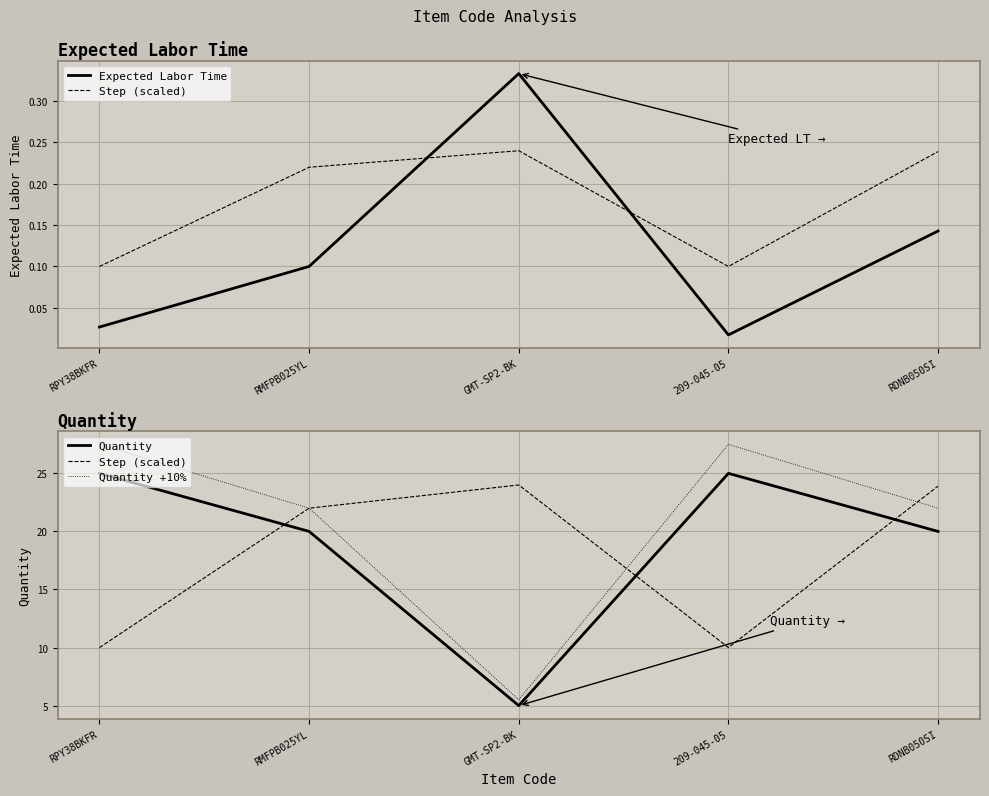

Reading right to left, extract all data points from this chart.

Expected Labor Time: RDNB050SI=0.1	209-045-05=0.0	GMT-SP2-BK=0.3	RMFPB025YL=0.1	RPY38BKFR=0.0
Step (scaled): RDNB050SI=23.9	209-045-05=10.0	GMT-SP2-BK=24.0	RMFPB025YL=22.0	RPY38BKFR=10.0
Quantity: RDNB050SI=20.0	209-045-05=25.0	GMT-SP2-BK=5.0	RMFPB025YL=20.0	RPY38BKFR=25.0
Quantity +10%: RDNB050SI=22.0	209-045-05=27.5	GMT-SP2-BK=5.5	RMFPB025YL=22.0	RPY38BKFR=27.5